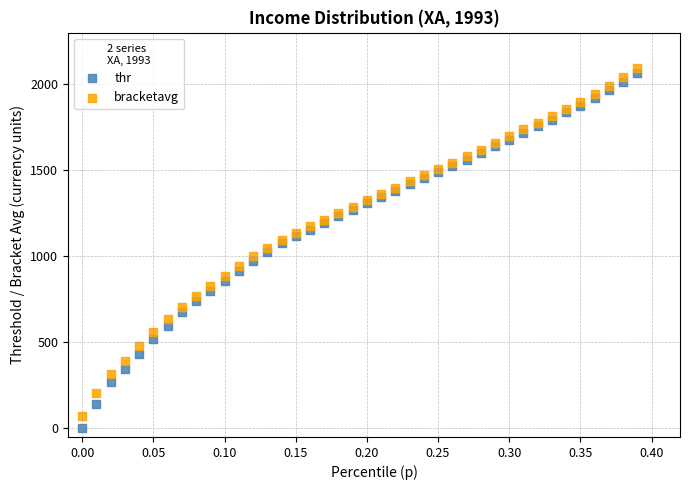

What is the X range (max minus min) for the scatter plot?

0.4